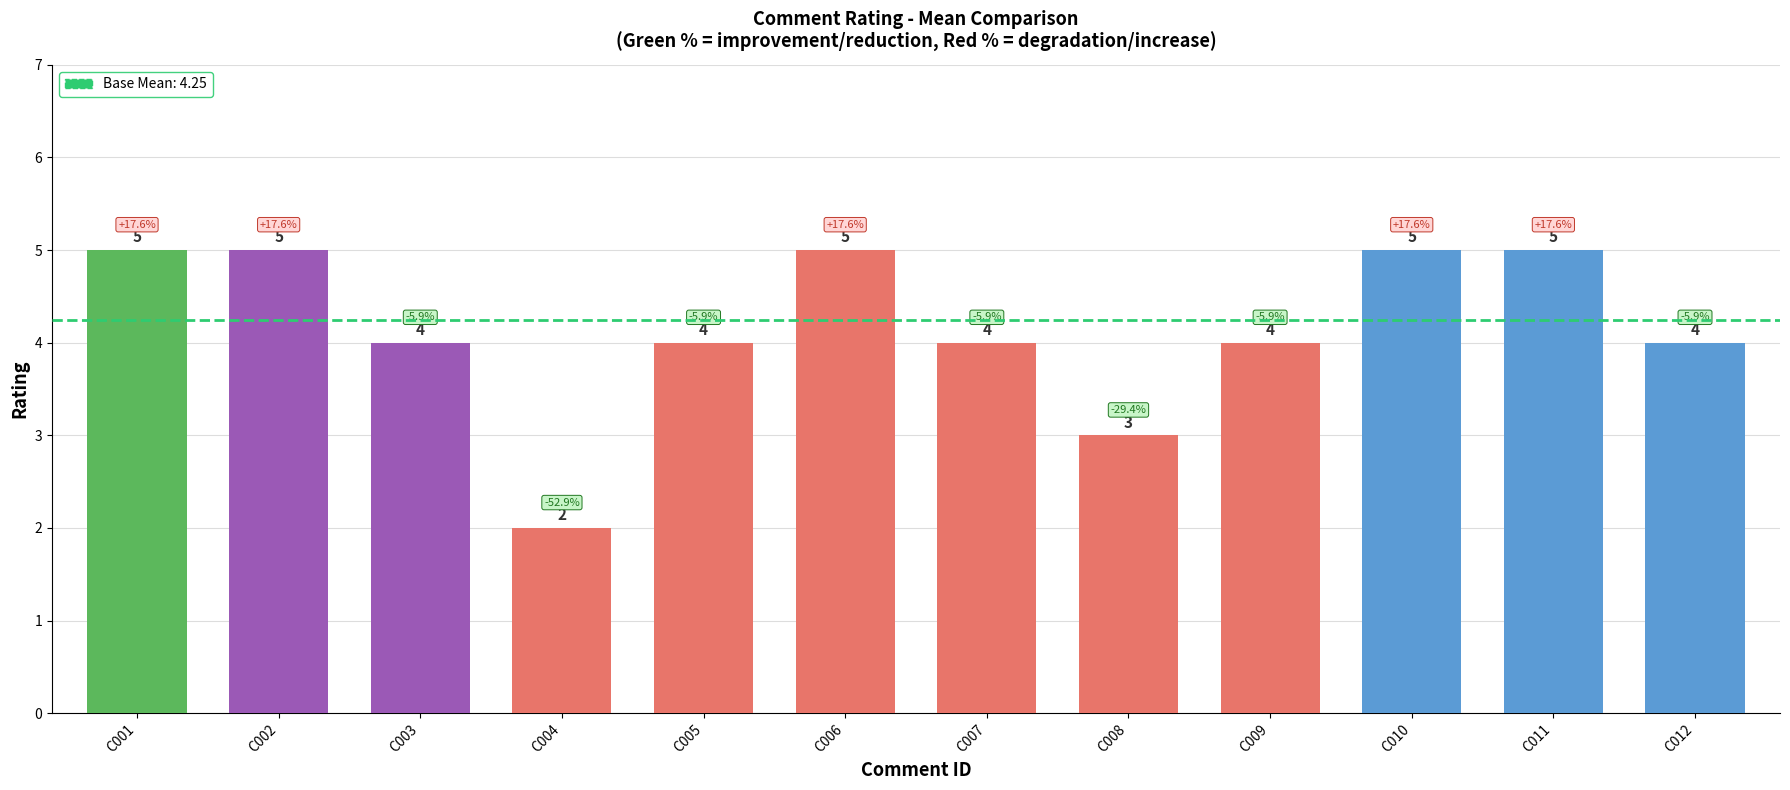

Reading left to right, transcribe all the data shown in this chart.

5	5	4	2	4	5	4	3	4	5	5	4